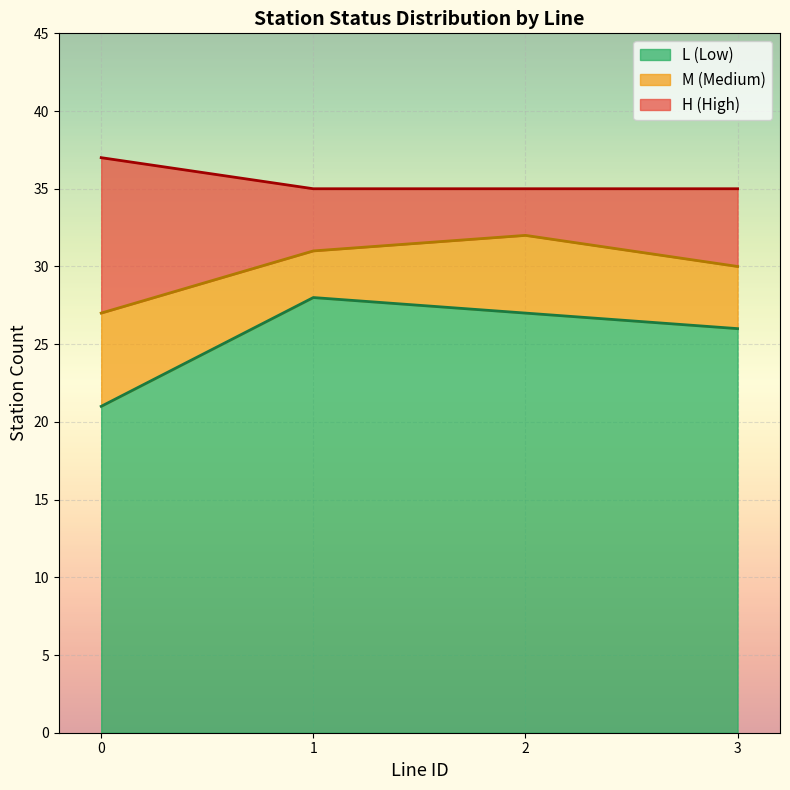

At which label is L (Low) closest to 24?

3